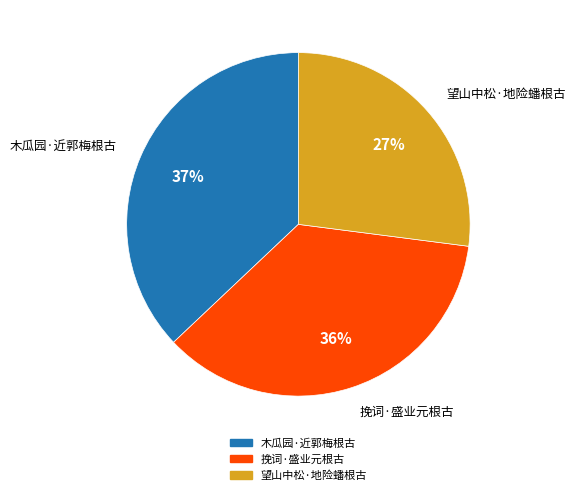

How many segments does this pie chart have?

3